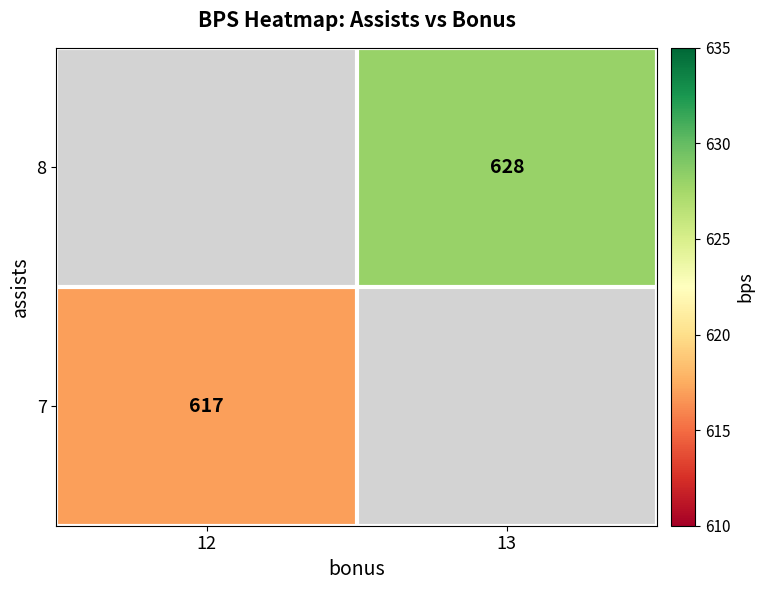

What is the minimum value shown in the chart?

617.0